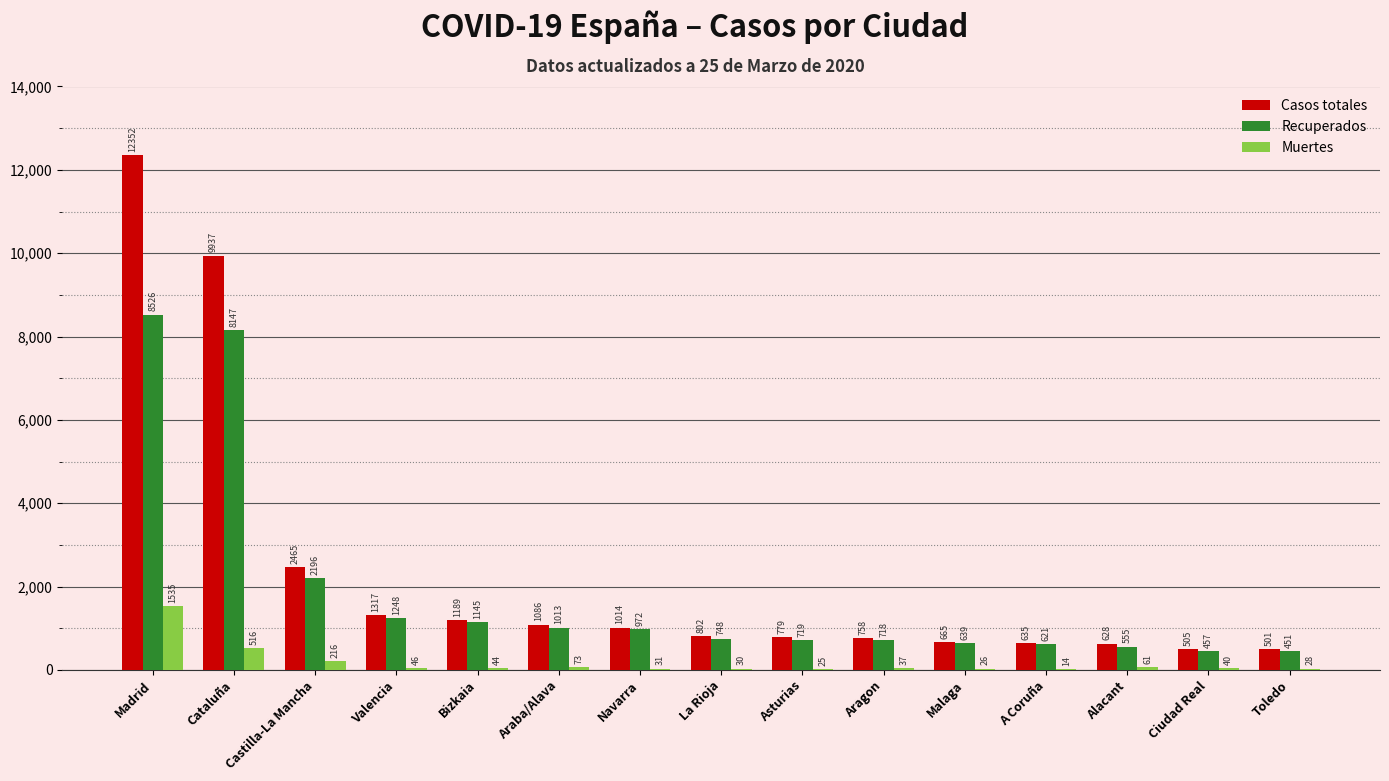

Does the chart contain stacked bars?

No